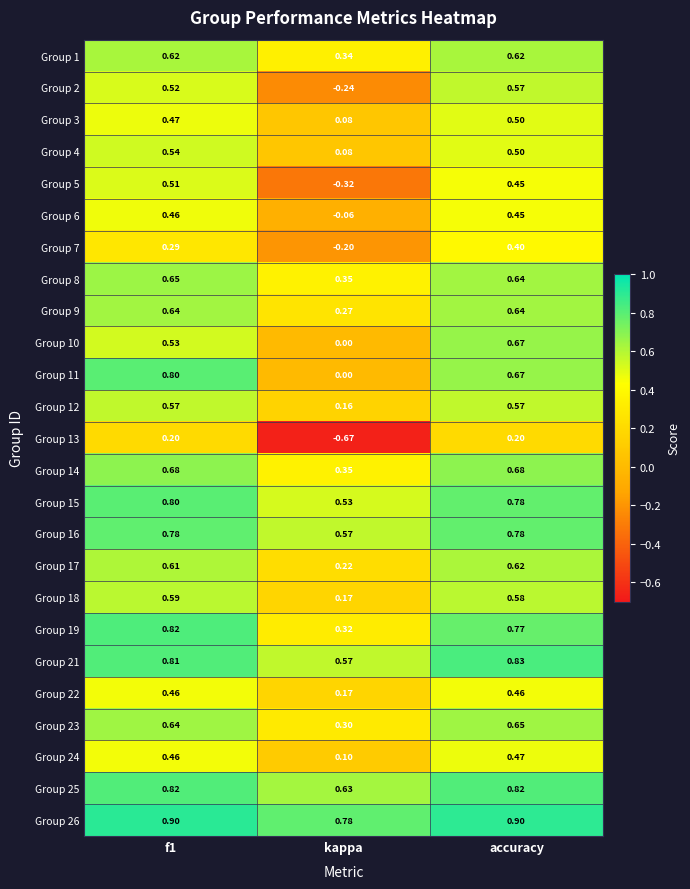

Is the value of Group 16 at f1 greater than the value of Group 7 at accuracy?

Yes